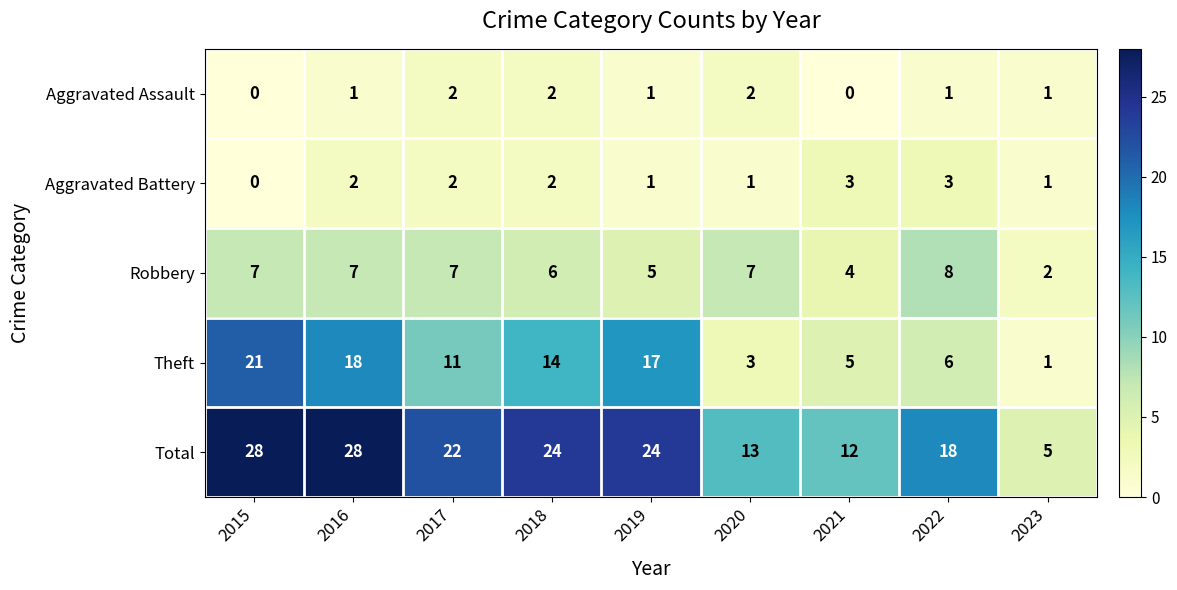

List the labels in order of Theft value, largest first.

2015, 2016, 2019, 2018, 2017, 2022, 2021, 2020, 2023